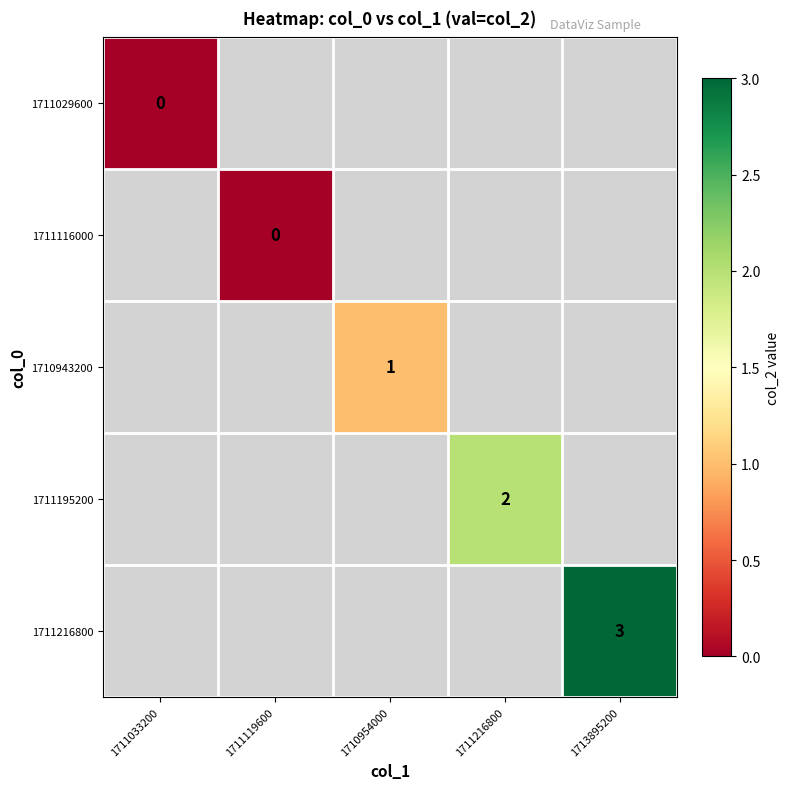

What is the spread (max minus min) of values at 1710954000?

2